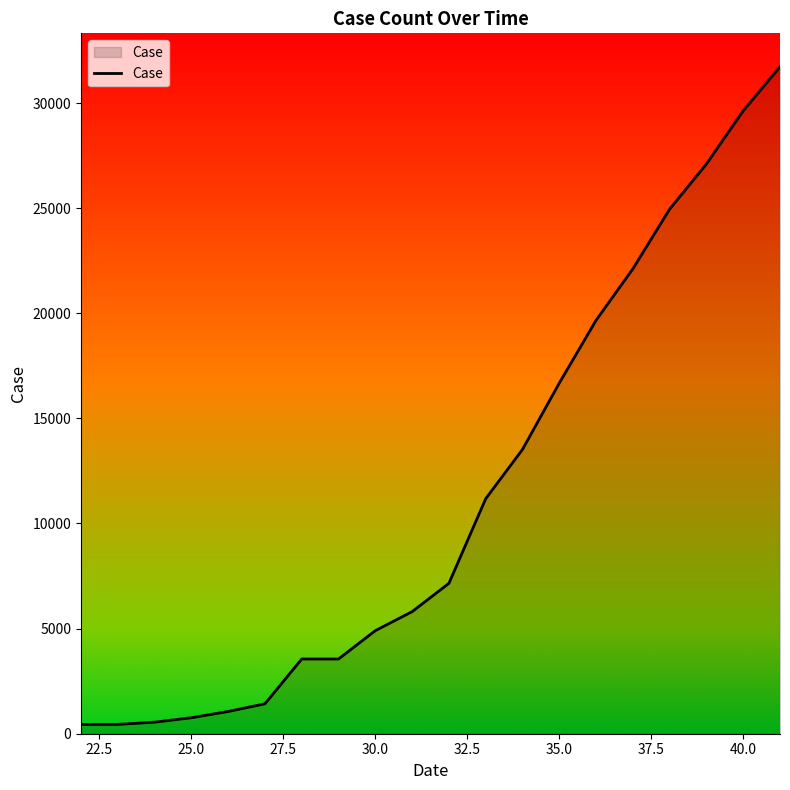

What is the difference between the maximum and minimum values?

31284